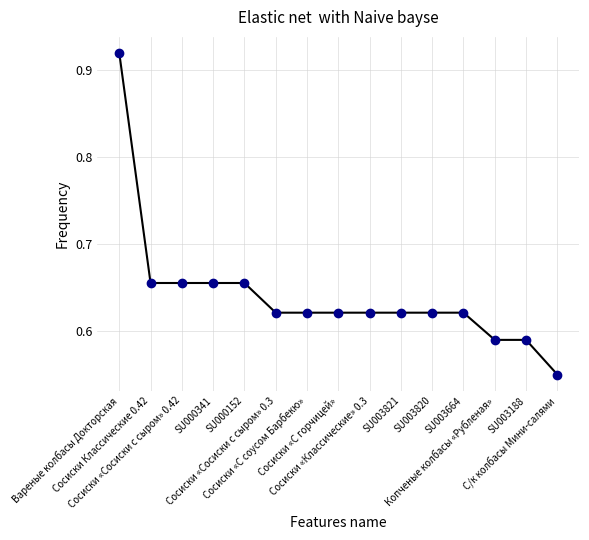

What is the difference between the maximum and minimum values?

0.4